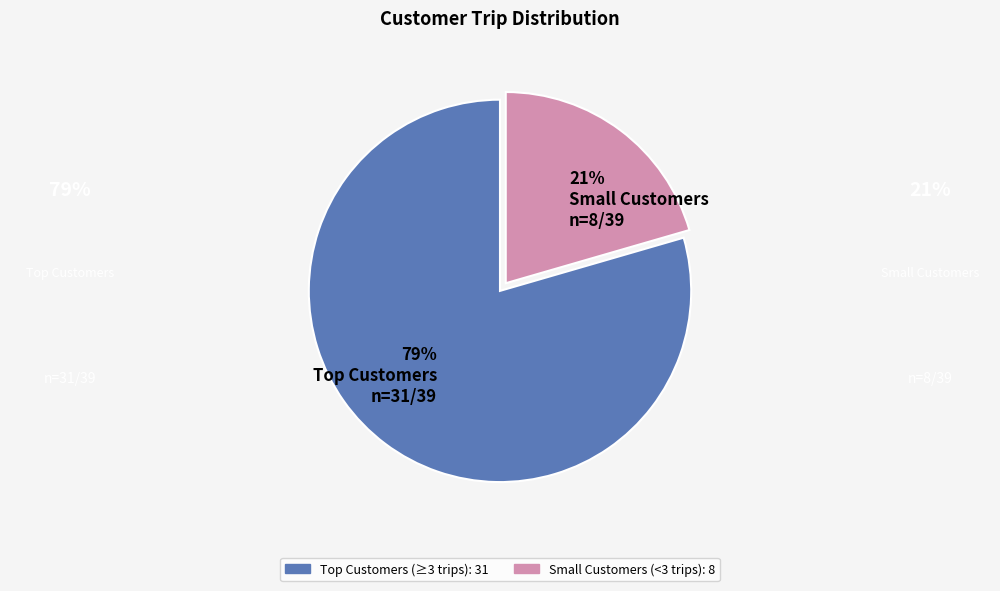

What is the largest slice in the pie chart?

79% Top Customers n=31/39